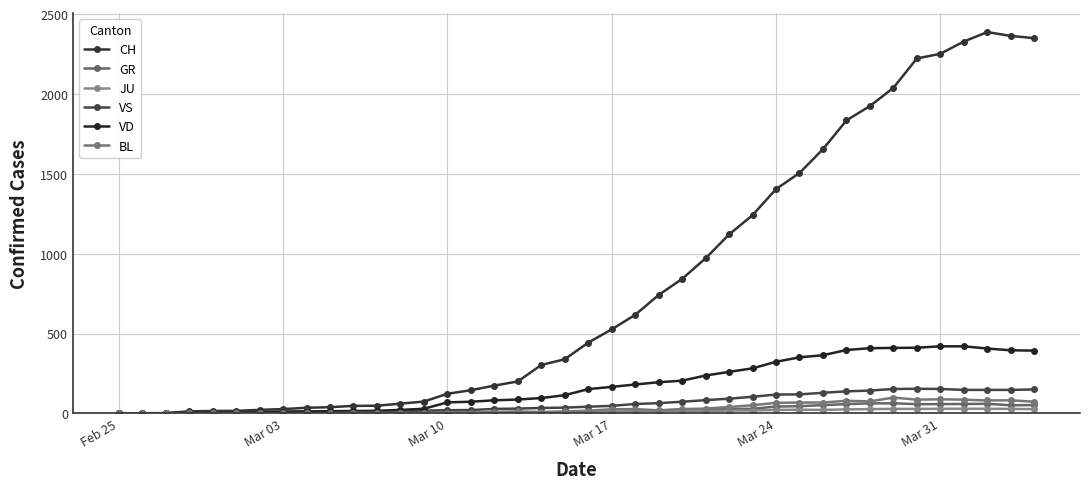

How many lines are shown in the chart?

6